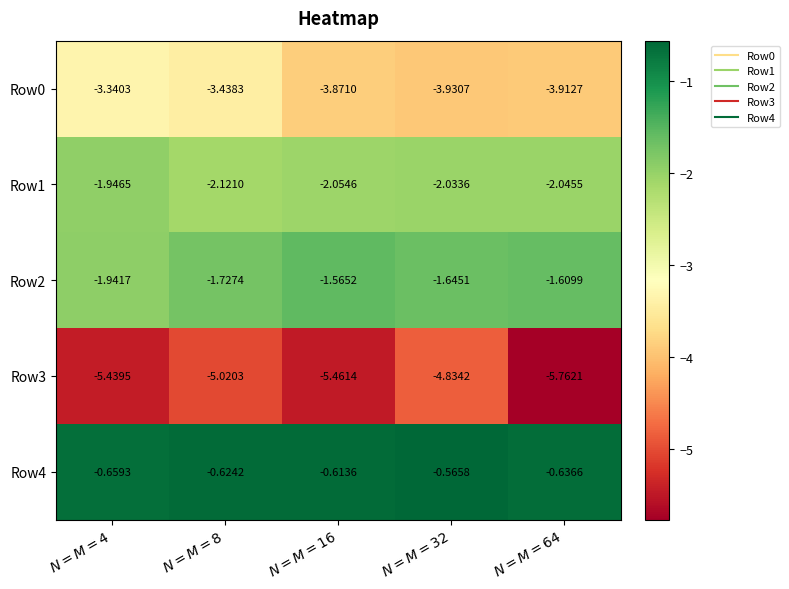

Rank the series at $N=M=64$ from highest to lowest value.

Row4, Row2, Row1, Row0, Row3